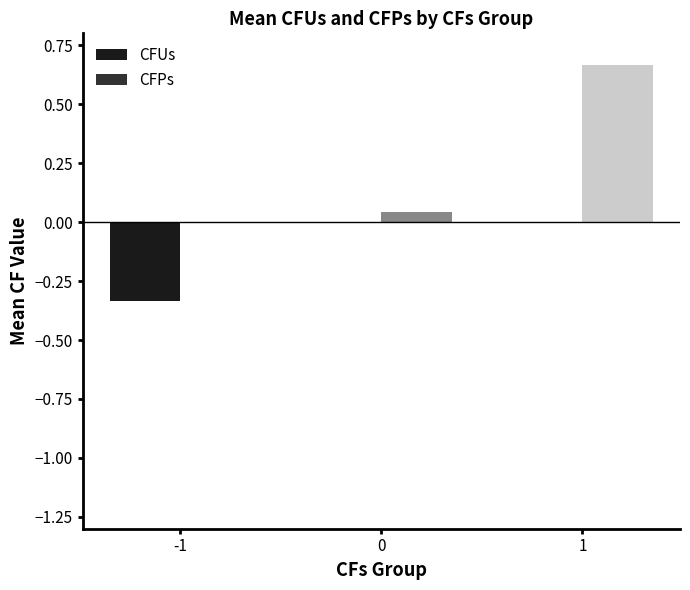

Which series has the largest range (max minus min)?

CFPs